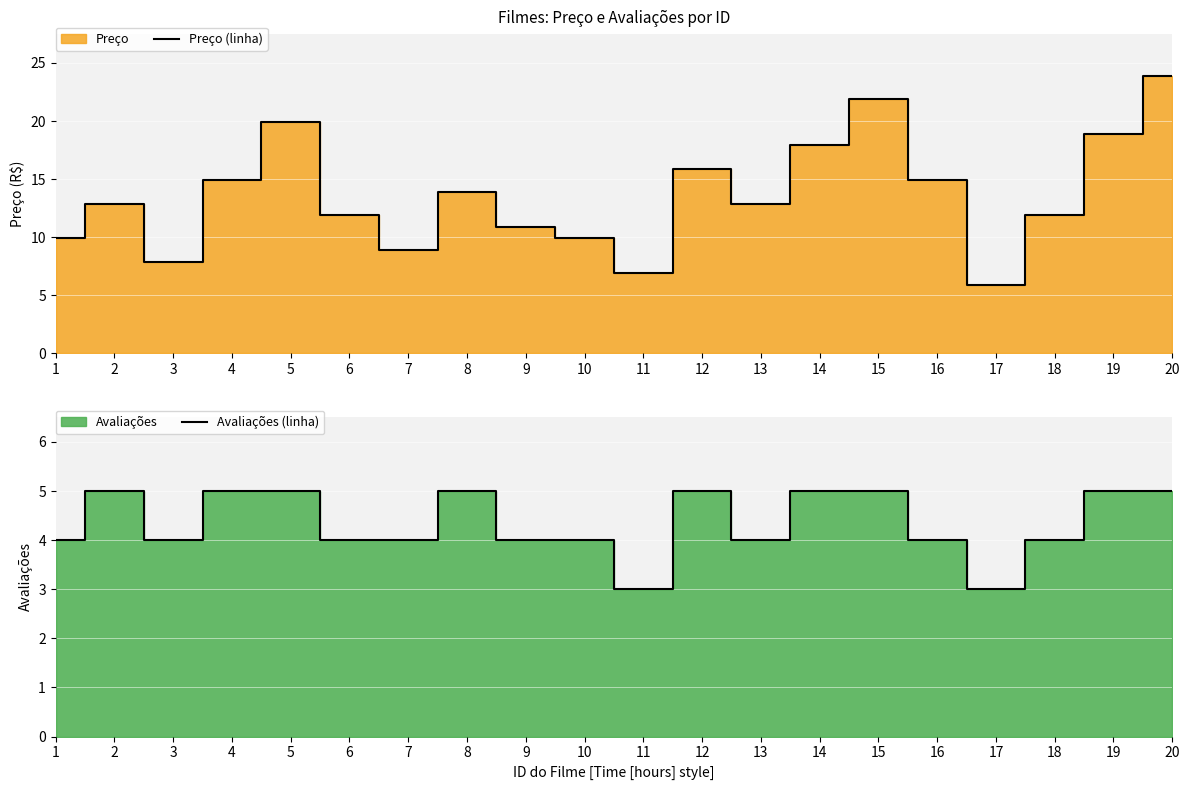

True or false: Avaliações (linha) and Preço (linha) cross at least once.

False